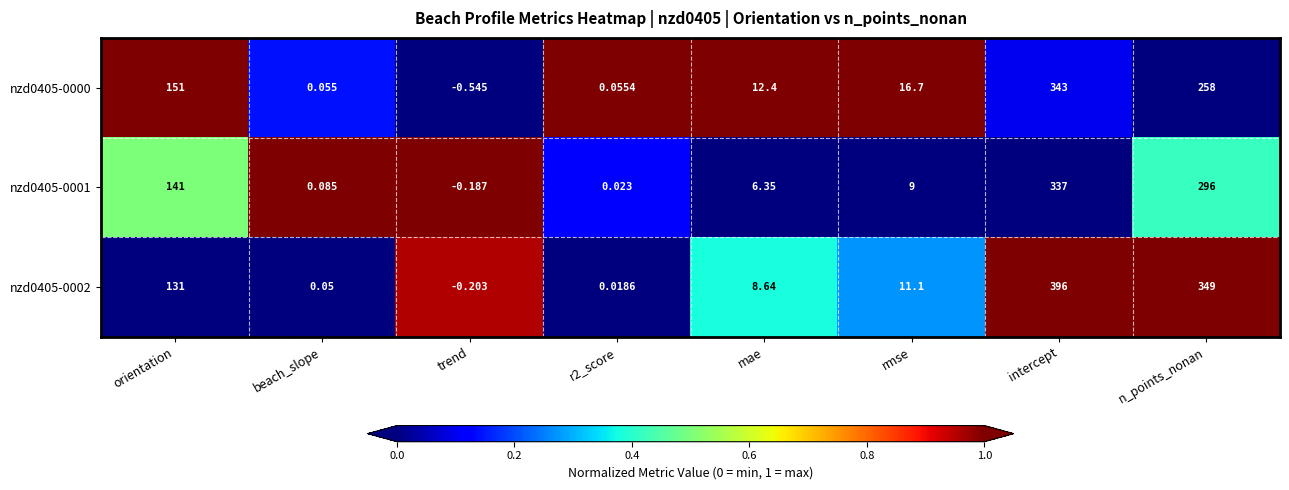

Where does the nzd0405-0001 series first go above 9?

orientation